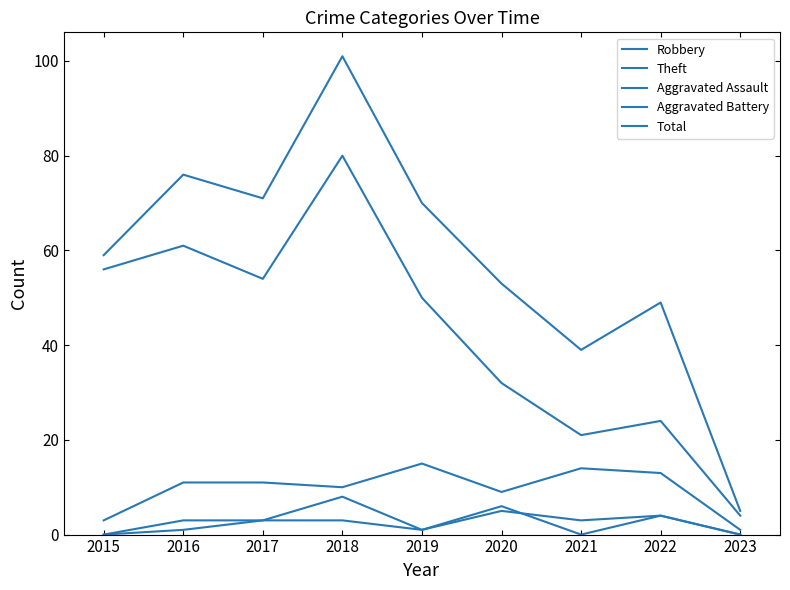

Reading left to right, list all the values displayed in this chart.

Robbery: 3	11	11	10	15	9	14	13	1
Theft: 56	61	54	80	50	32	21	24	4
Aggravated Assault: 0	3	3	3	1	6	0	4	0
Aggravated Battery: 0	1	3	8	1	5	3	4	0
Total: 59	76	71	101	70	53	39	49	5